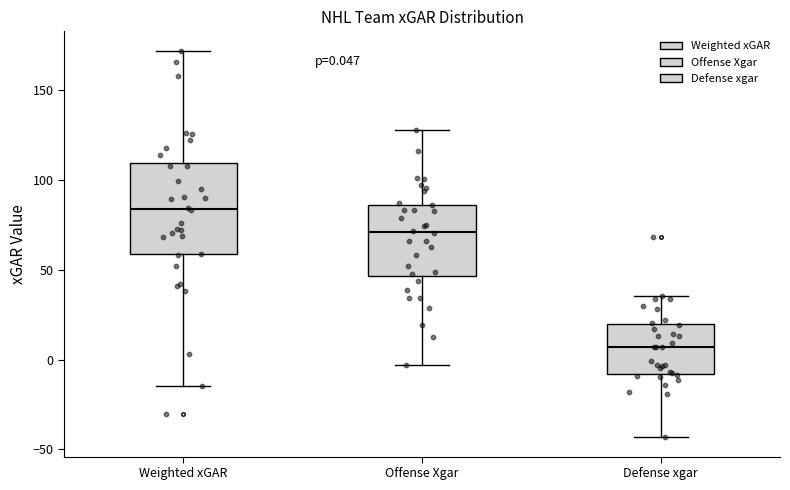

Which box's median line is the lowest?

Defense xgar